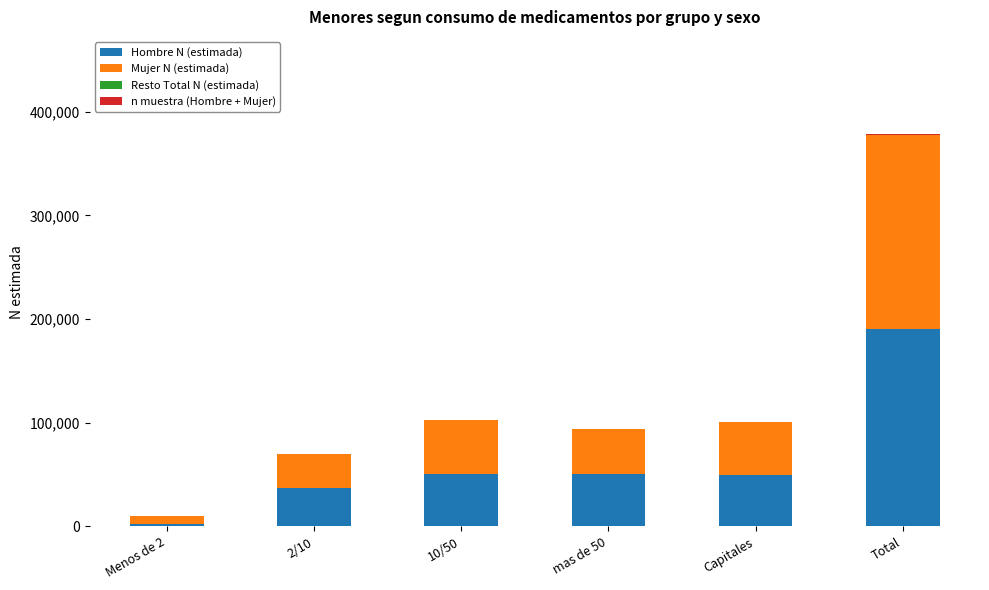

What is the highest value of the Hombre N (estimada) series?

190850